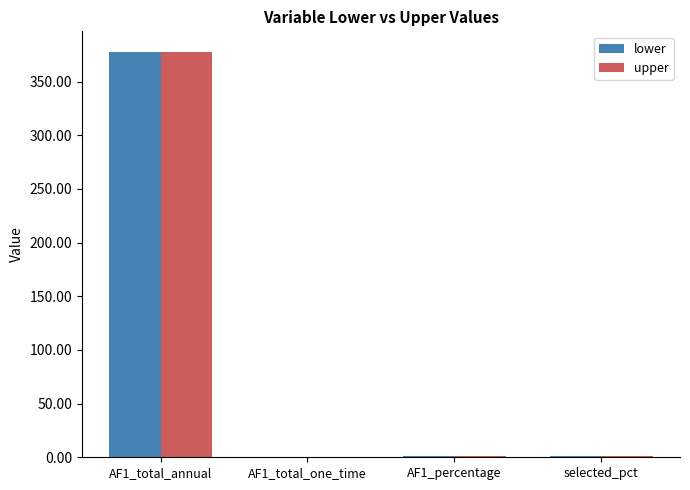

What is the maximum value for lower?

378.0